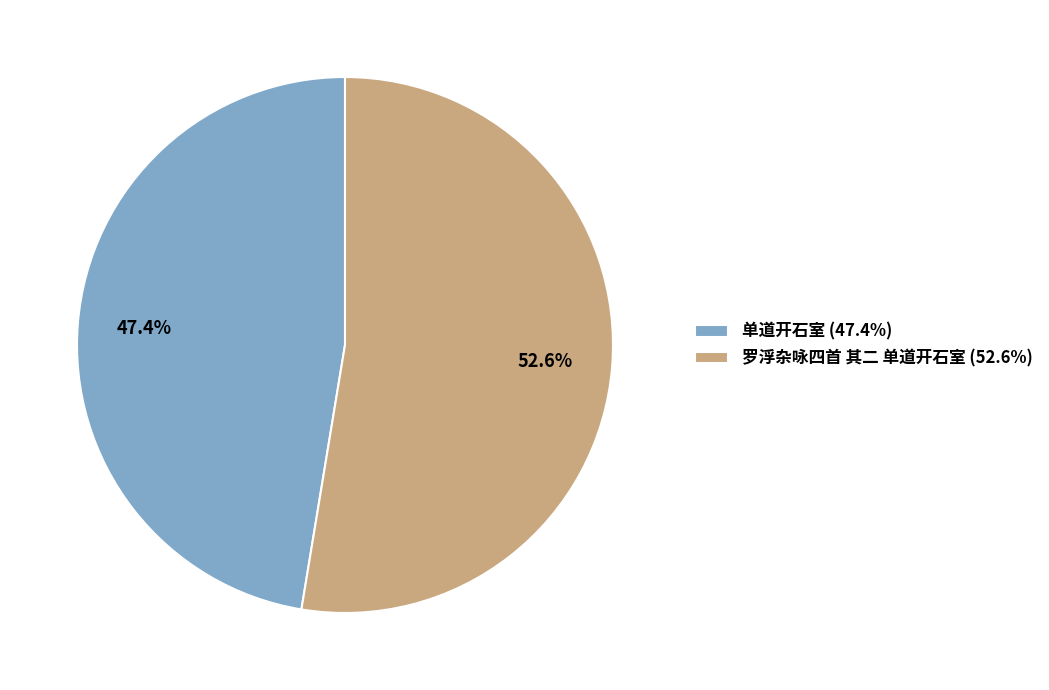

Combined, what portion of the pie is 罗浮杂咏四首 其二 单道开石室 and 单道开石室?

100.0%